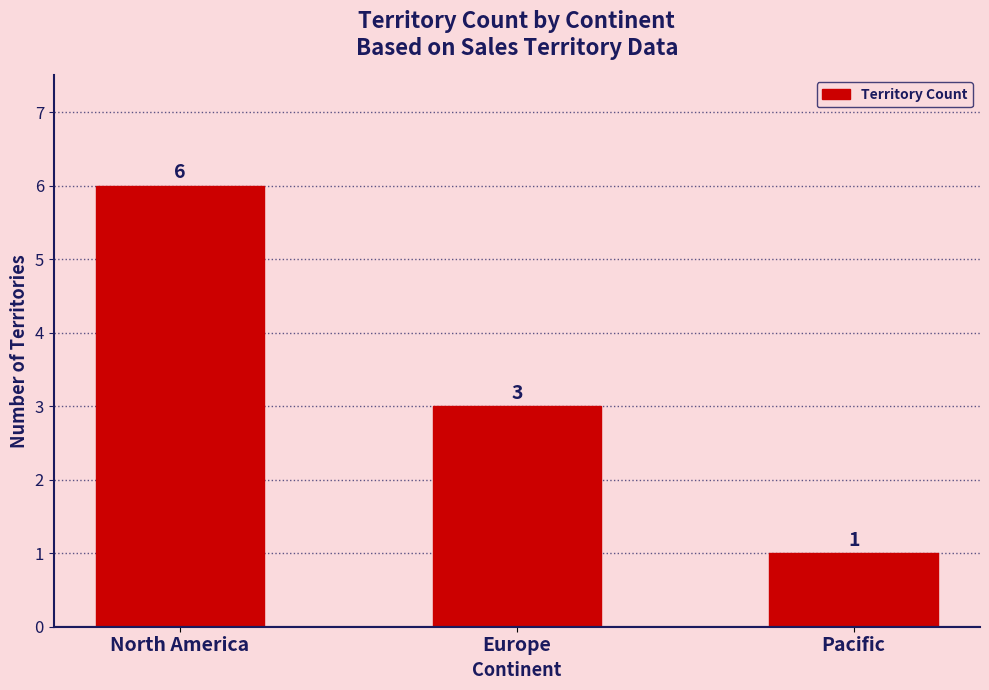

The value at Europe is 3. True or false?

True